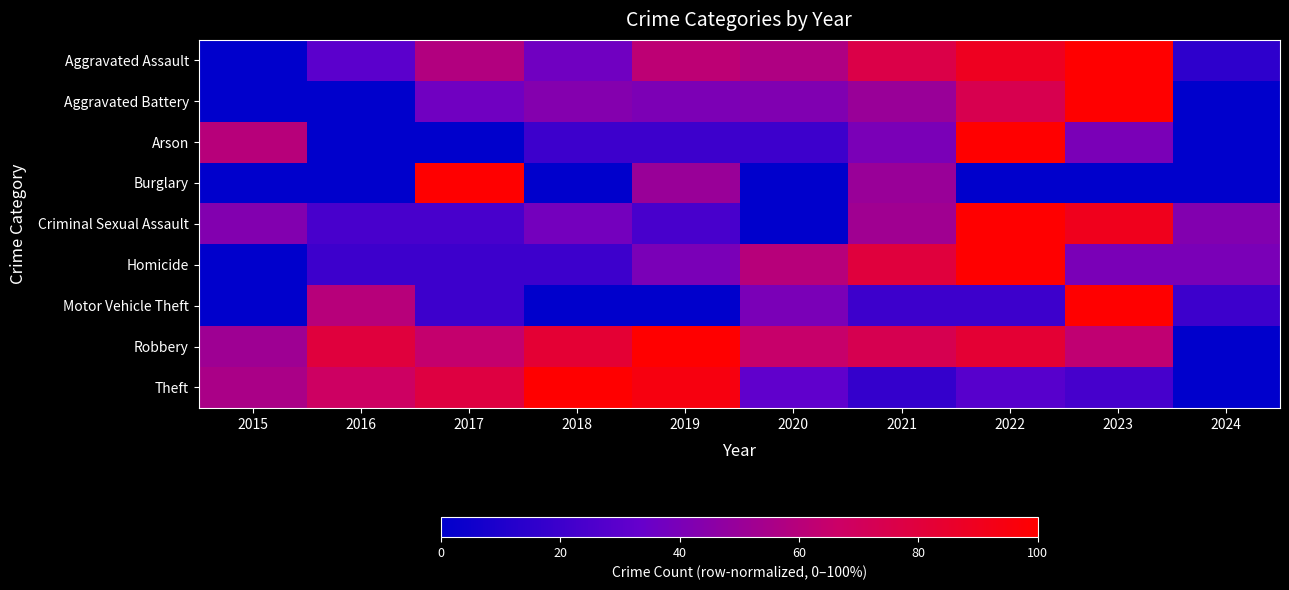

Rank the series at 2018 from lowest to highest value.

Burglary, Motor Vehicle Theft, Arson, Homicide, Aggravated Assault, Criminal Sexual Assault, Aggravated Battery, Robbery, Theft